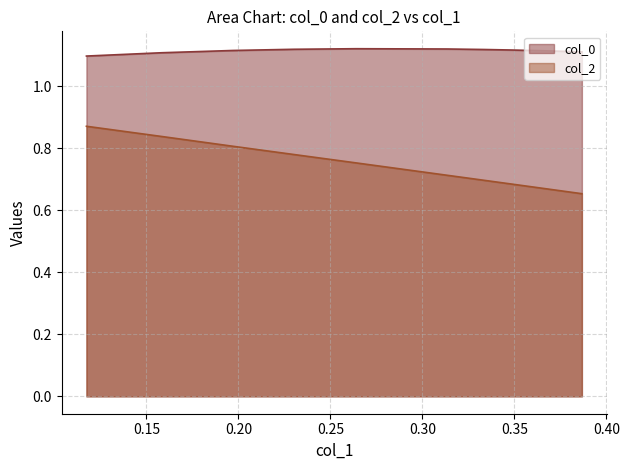

Reading left to right, transcribe all the data shown in this chart.

col_0: 1.1	1.1	1.1	1.1	1.1	1.1	1.1	1.1	1.1	1.1	1.1	1.1
col_2: 0.9	0.8	0.8	0.8	0.8	0.7	0.7	0.7	0.7	0.7	0.7	0.7